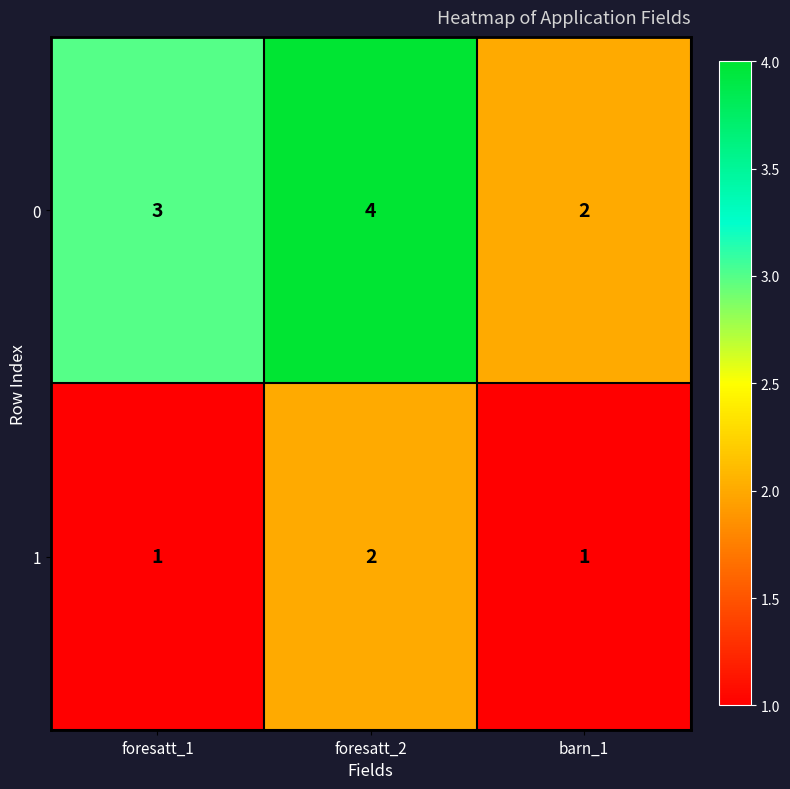

Reading left to right, extract all data points from this chart.

0: foresatt_1=3	foresatt_2=4	barn_1=2
1: foresatt_1=1	foresatt_2=2	barn_1=1